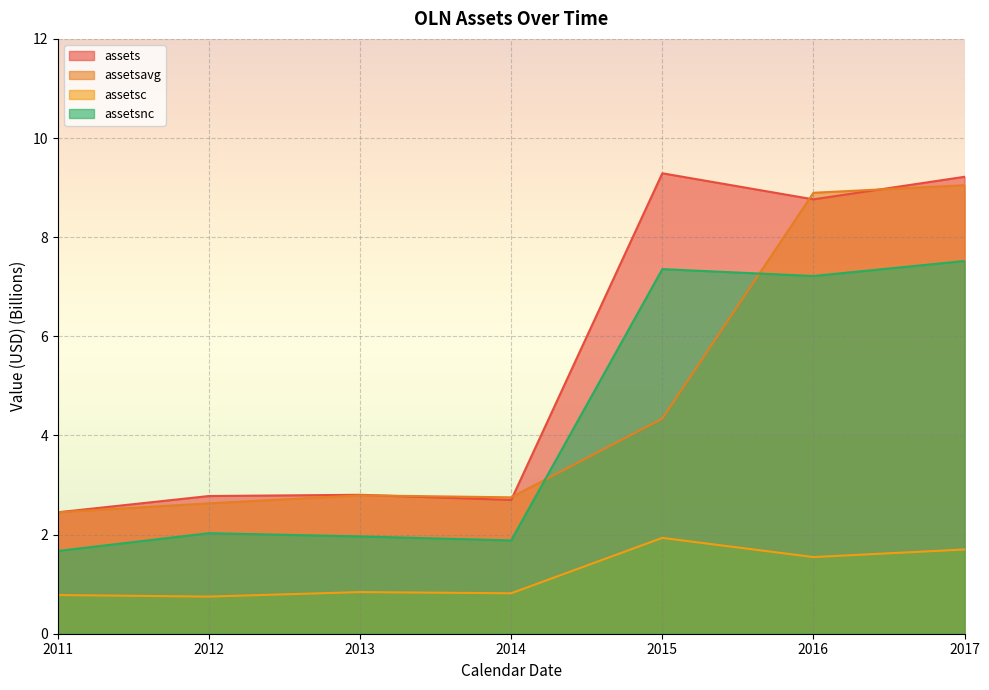

How many assetsc values are between 0 and 1?

4